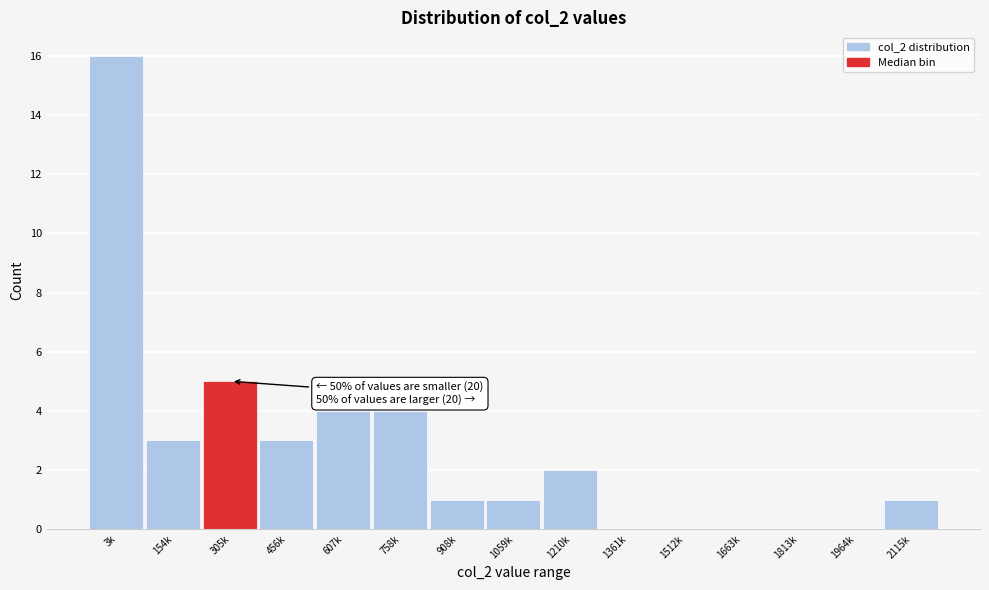

Reading right to left, transcribe all the data shown in this chart.

2115k=1	1964k=0	1813k=0	1663k=0	1512k=0	1361k=0	1210k=2	1059k=1	908k=1	758k=4	607k=4	456k=3	305k=5	154k=3	3k=16